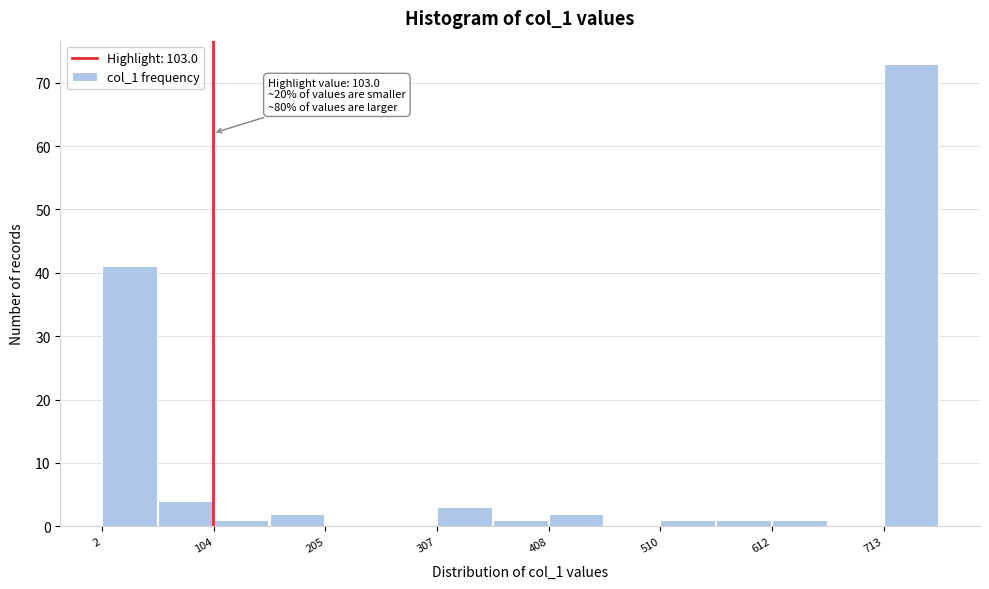

Read against the x-axis, roughly where is the centre of the tallest bar?

740